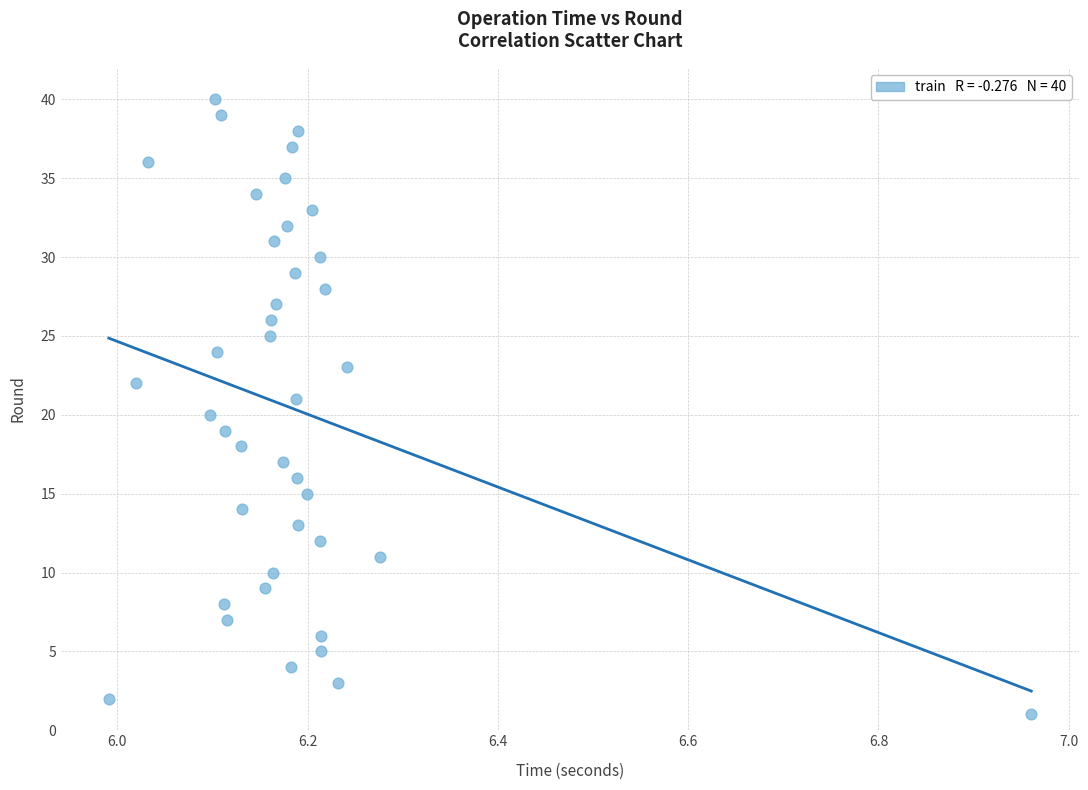

Count the number of points in this scatter plot.

40